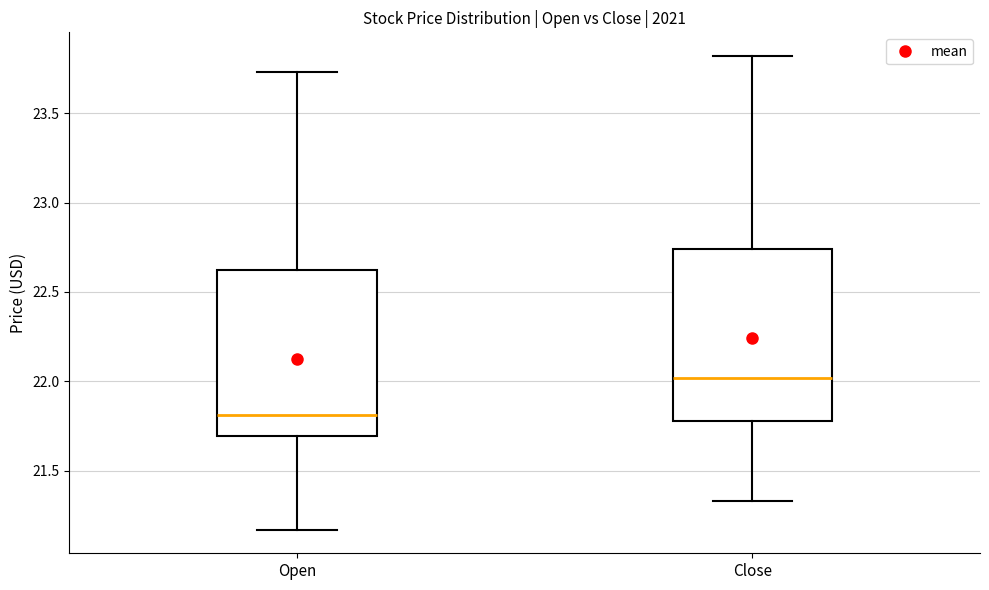

Reading left to right, read every box against the y-axis: the position of its median line, the range the box covers, and the ends of its whiskers. The values are not printed on the chart, so give them approximately, as read against the axis.

Open: median 21.80, box 21.70 to 22.65, whiskers 21.15 to 23.75
Close: median 22.00, box 21.80 to 22.75, whiskers 21.35 to 23.80